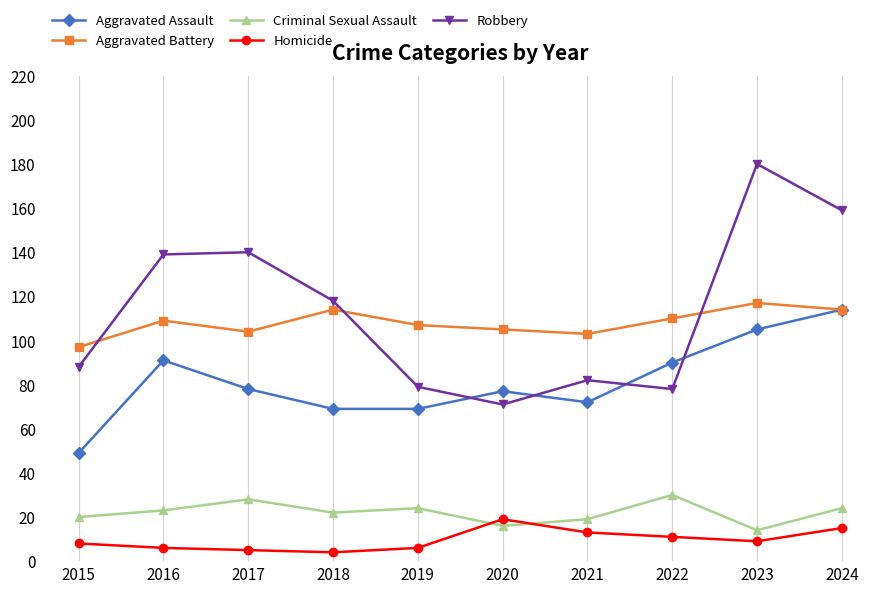

Reading left to right, extract all data points from this chart.

Aggravated Assault: 49	91	78	69	69	77	72	90	105	114
Aggravated Battery: 97	109	104	114	107	105	103	110	117	114
Criminal Sexual Assault: 20	23	28	22	24	16	19	30	14	24
Homicide: 8	6	5	4	6	19	13	11	9	15
Robbery: 88	139	140	118	79	71	82	78	180	159